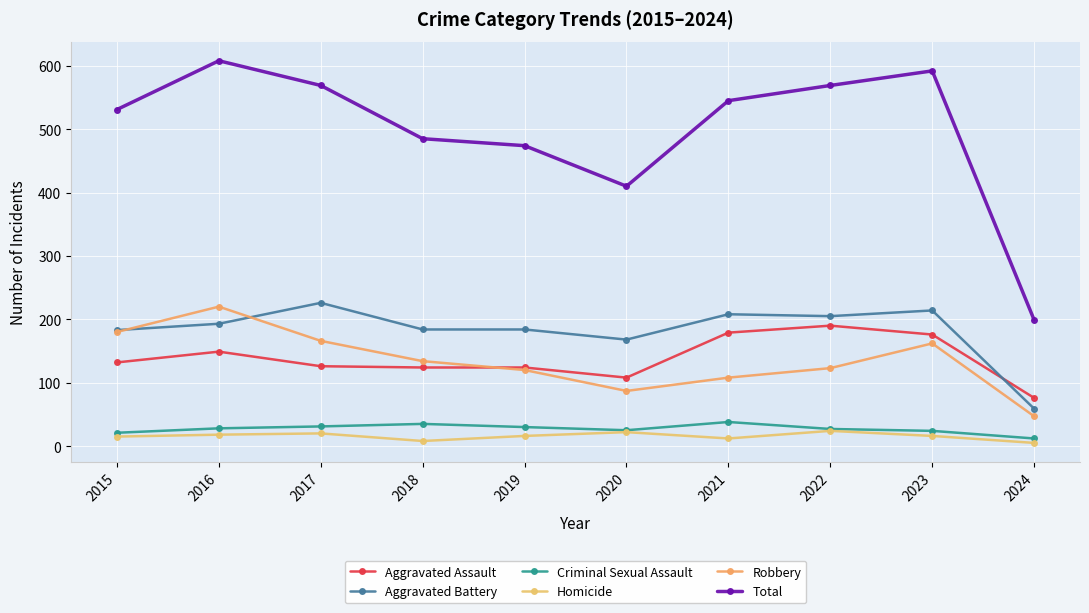

What is the total value across all series at 2017?

1138